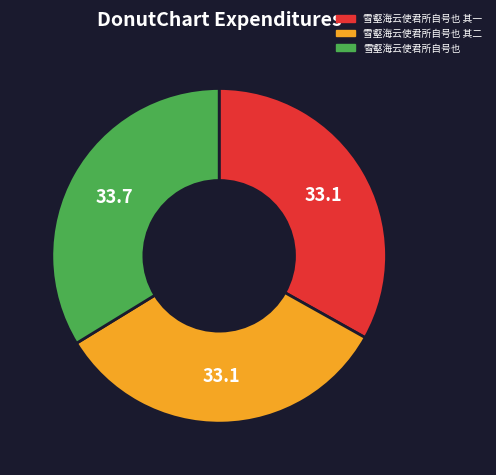

What is the largest slice in the pie chart?

雪壑海云使君所自号也